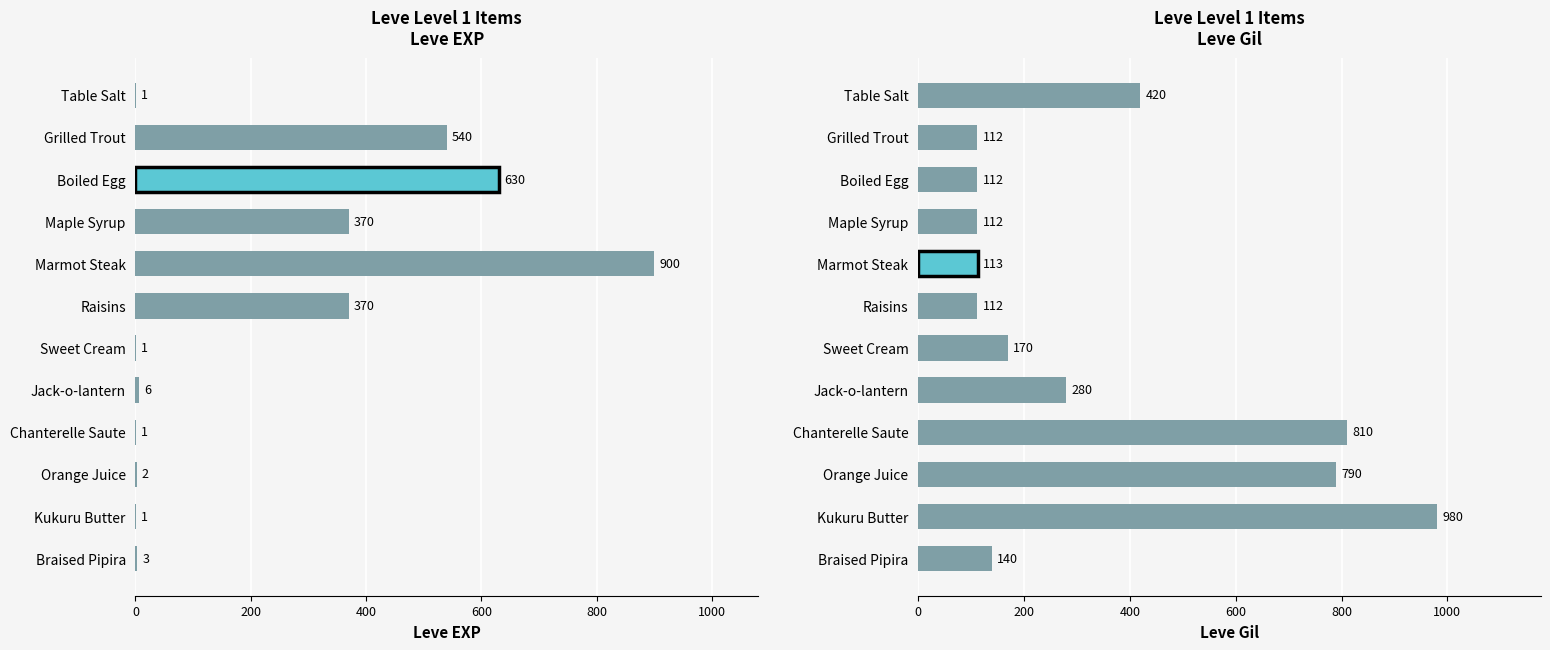

How many values in the Leve EXP series exceed 6?

5